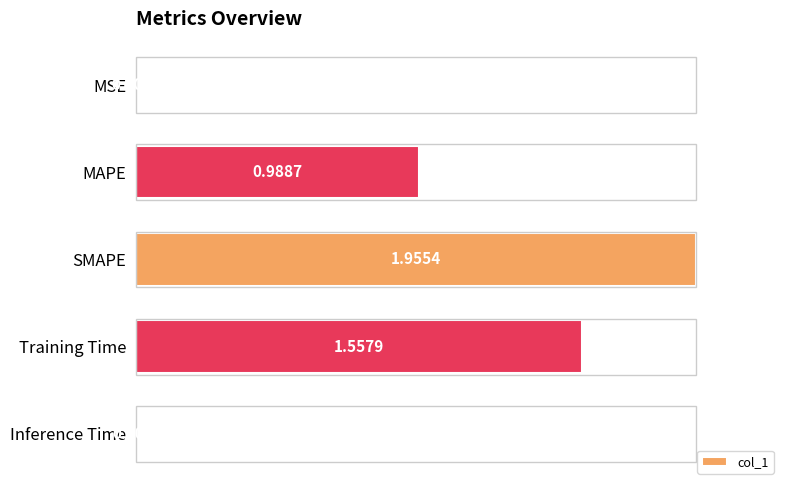

At which label is the value closest to 0?

MSE